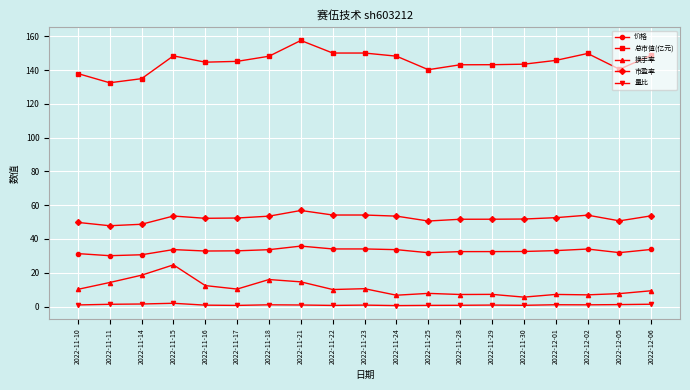

True or false: 价格 and 量比 intersect in this chart.

False